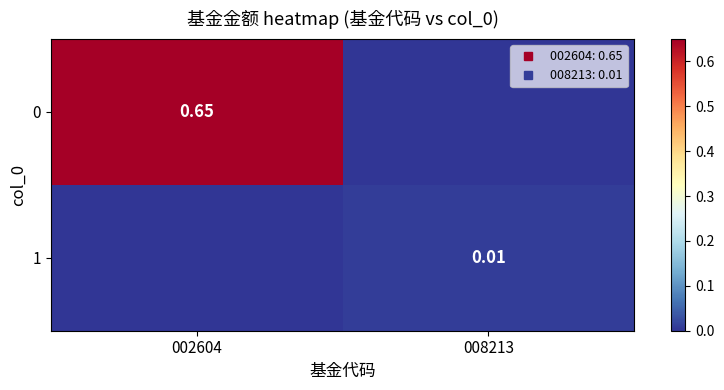

Rank the categories by 1 value from highest to lowest.

008213, 002604